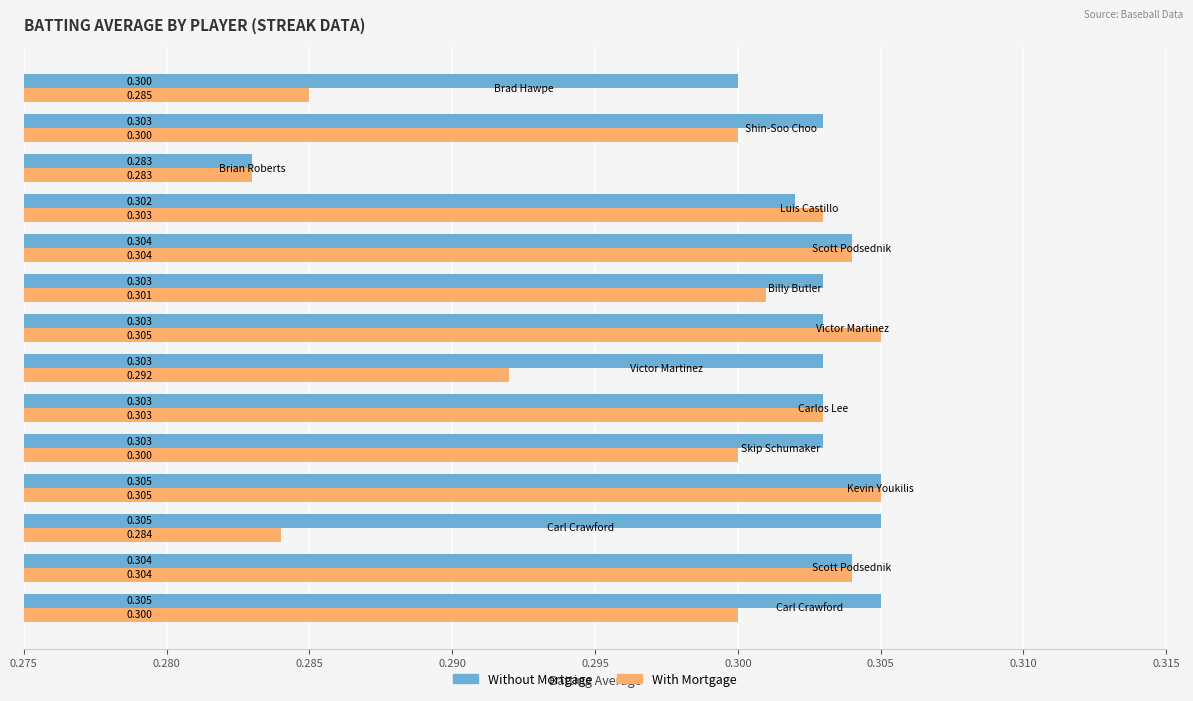

Which series has the largest total across all categories?

Without Mortgage